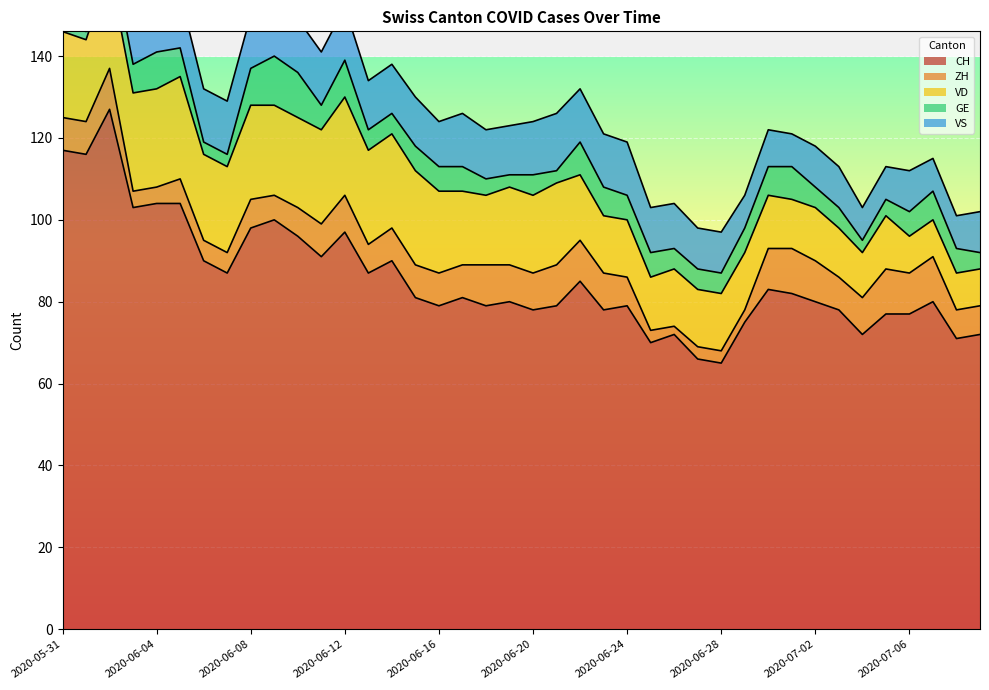

After their last crossing, which series has the higher values: VS or VD?

VS